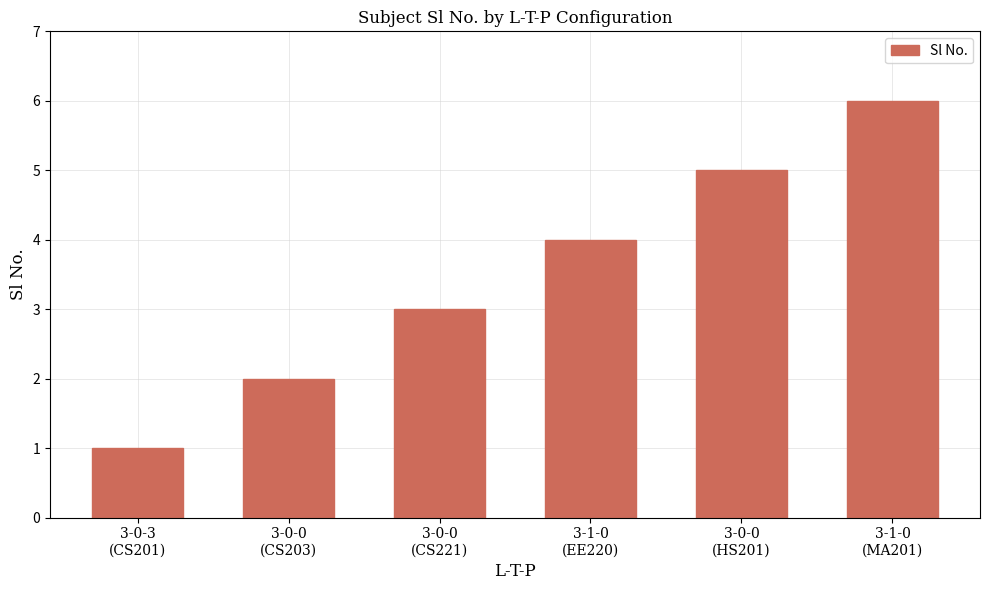

What is the label of the 2nd bar from the right?

3-0-0
(HS201)